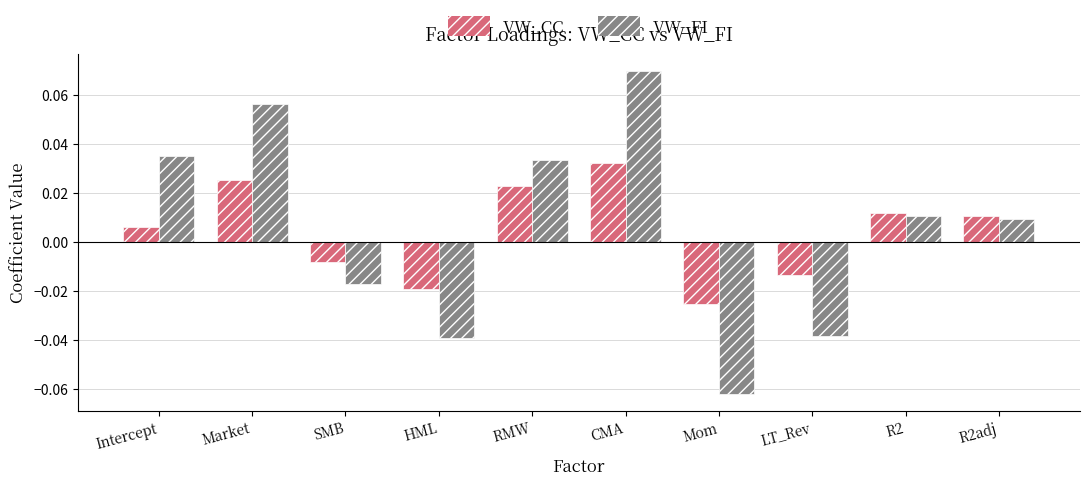

How many distinct data groups are displayed?

2